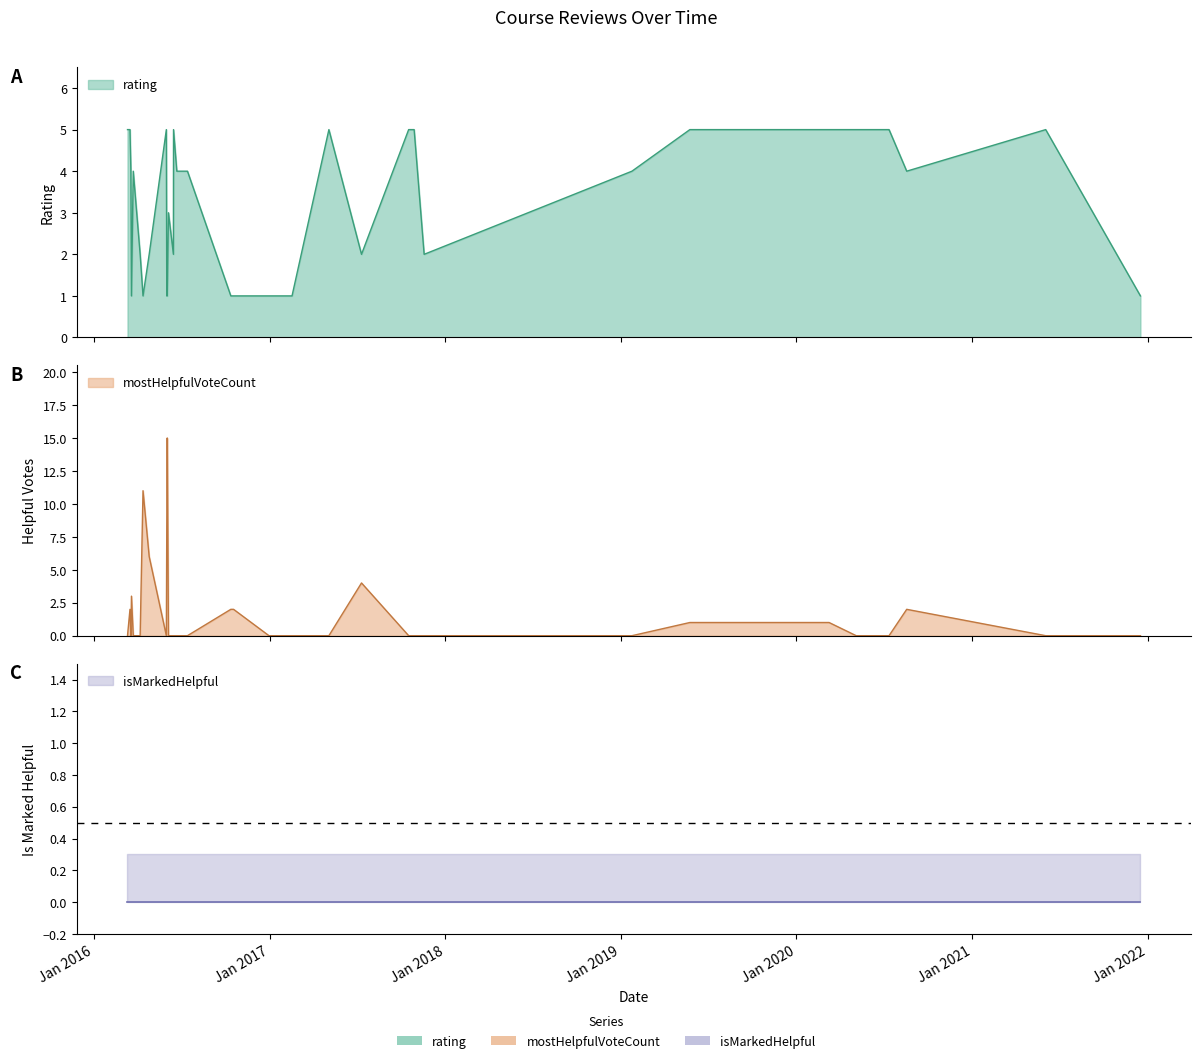

How many lines are shown in the chart?

3